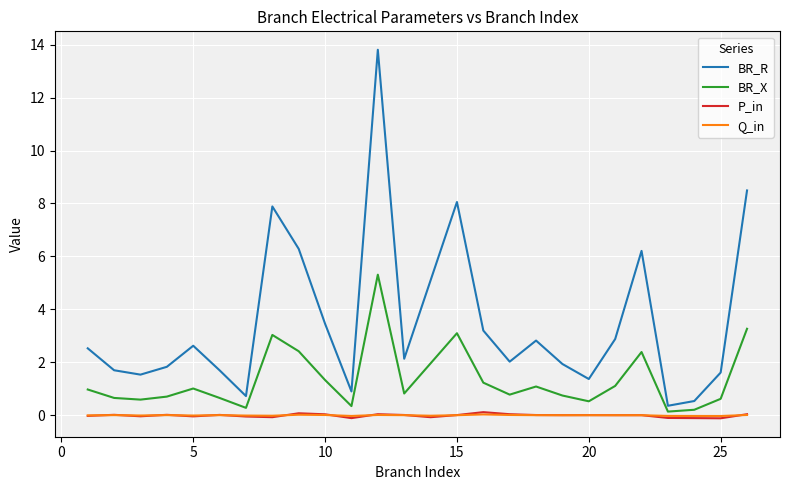

What is the greatest value displayed?

13.8